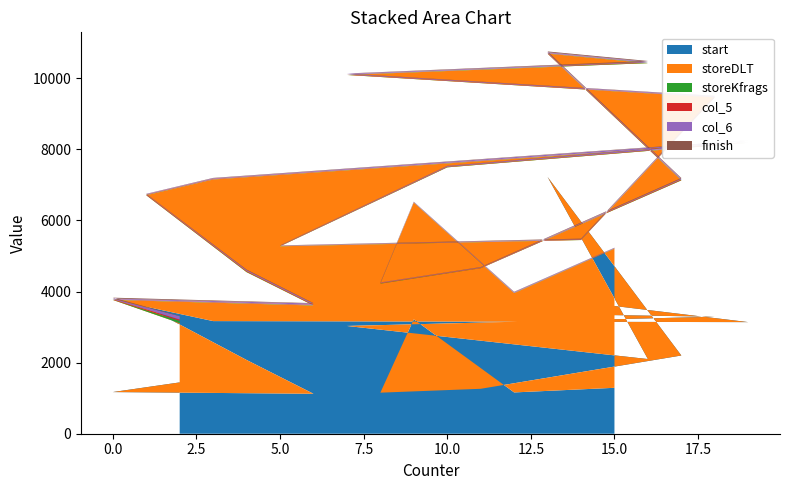

Reading left to right, extract all data points from this chart.

start: 2=1444	0=1172	6=1124	4=2075	1=3572	3=3169	19=3140	10=4162	5=3284	14=3352	18=3292	7=3032	16=2101	13=7225	17=2201	11=1264	8=1155	9=3219	12=1162	15=1292
storeDLT: 2=1668	0=2594	6=2484	4=2472	1=3139	3=3984	19=5048	10=3333	5=1990	14=2098	18=6171	7=7063	16=8326	13=3470	17=4928	11=3392	8=3066	9=3285	12=2793	15=3914
storeKfrags: 2=63	0=6	6=9	4=14	1=9	3=6	19=9	10=9	5=6	14=5	18=5	7=6	16=13	13=7	17=12	11=5	8=10	9=5	12=7	15=6
col_5: 2=40	0=11	6=14	4=15	1=13	3=14	19=8	10=7	5=6	14=7	18=11	7=8	16=7	13=10	17=14	11=8	8=11	9=4	12=7	15=7
col_6: 2=93	0=21	6=32	4=29	1=12	3=15	19=39	10=21	5=8	14=12	18=20	7=20	16=20	13=21	17=23	11=10	8=11	9=12	12=18	15=11
finish: 2=10	0=24	6=11	4=15	1=5	3=10	19=11	10=5	5=5	14=16	18=9	7=7	16=21	13=23	17=18	11=11	8=4	9=4	12=7	15=4